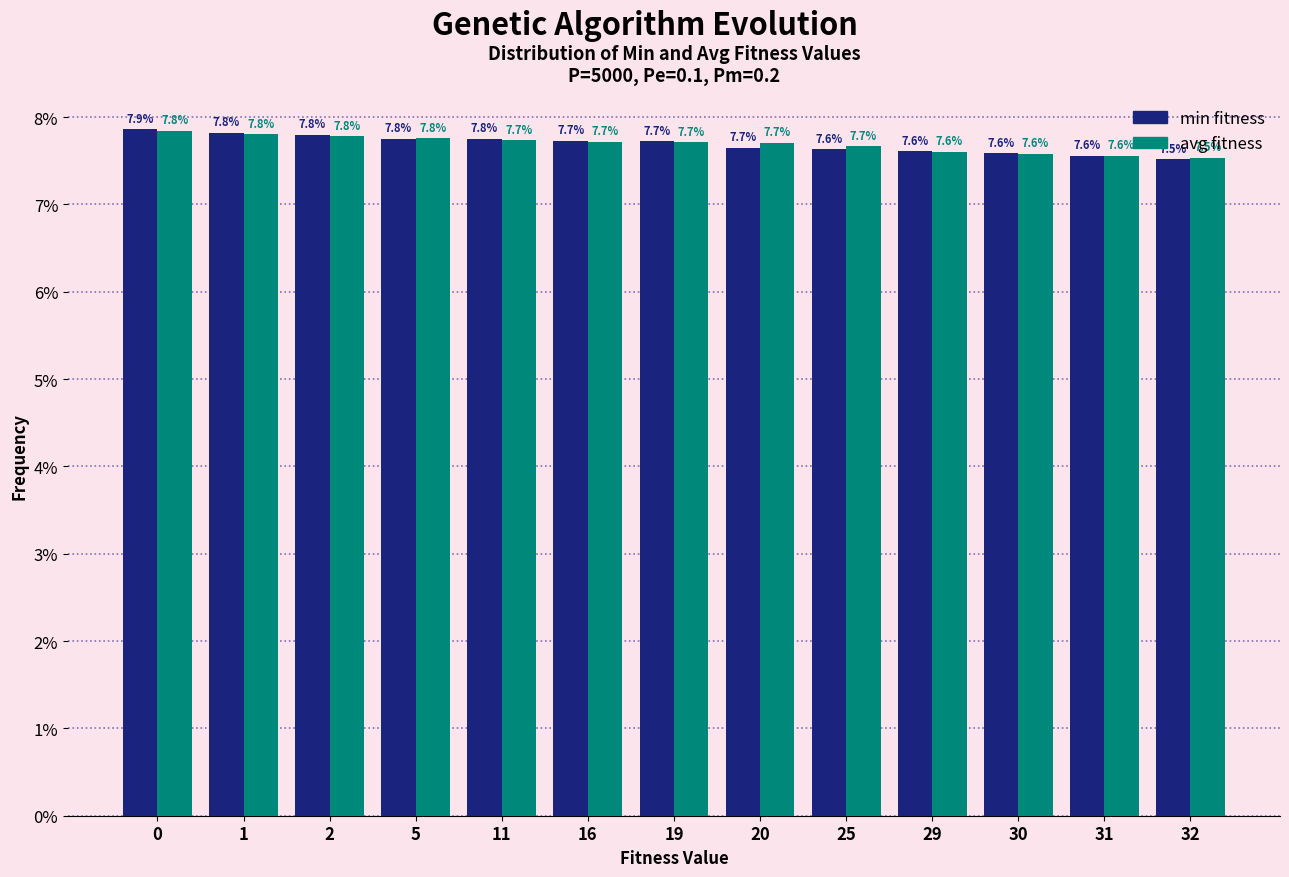

What is the total value across all series at 29?

15.2